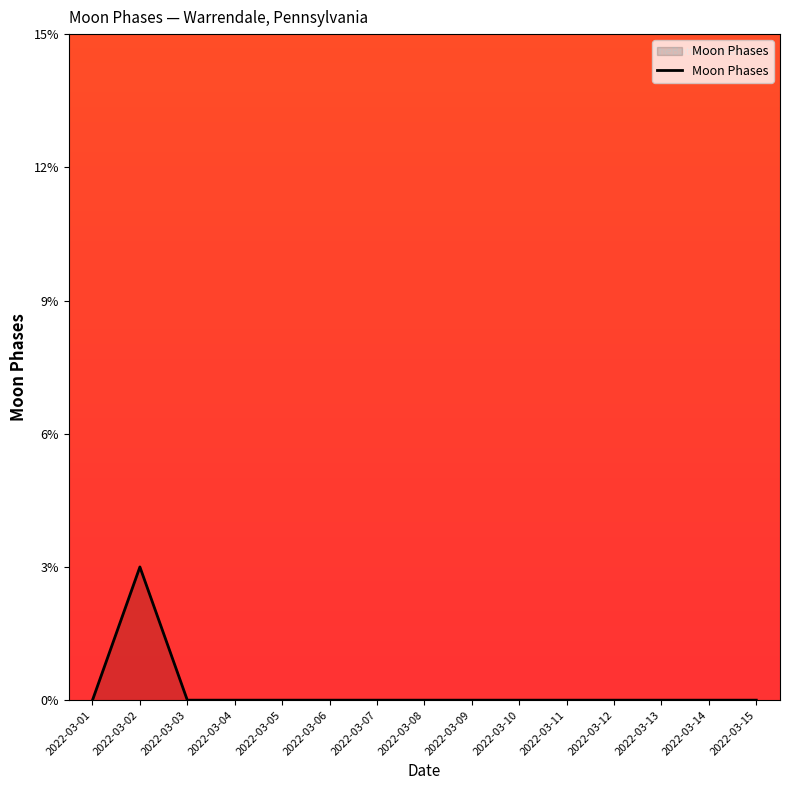

Where is the first local maximum?

2022-03-02